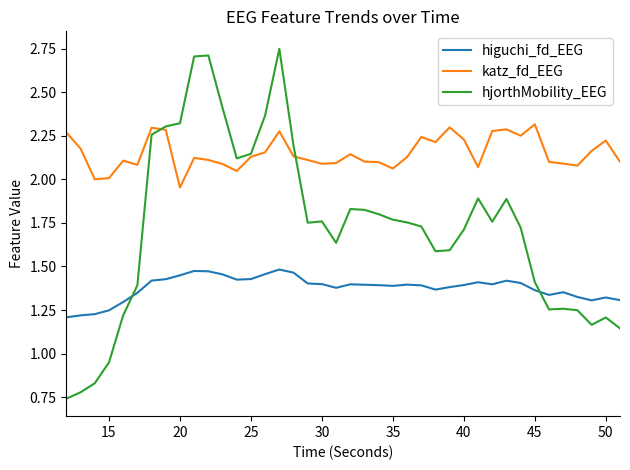

List the series in order of their overall mean, highest first.

katz_fd_EEG, hjorthMobility_EEG, higuchi_fd_EEG